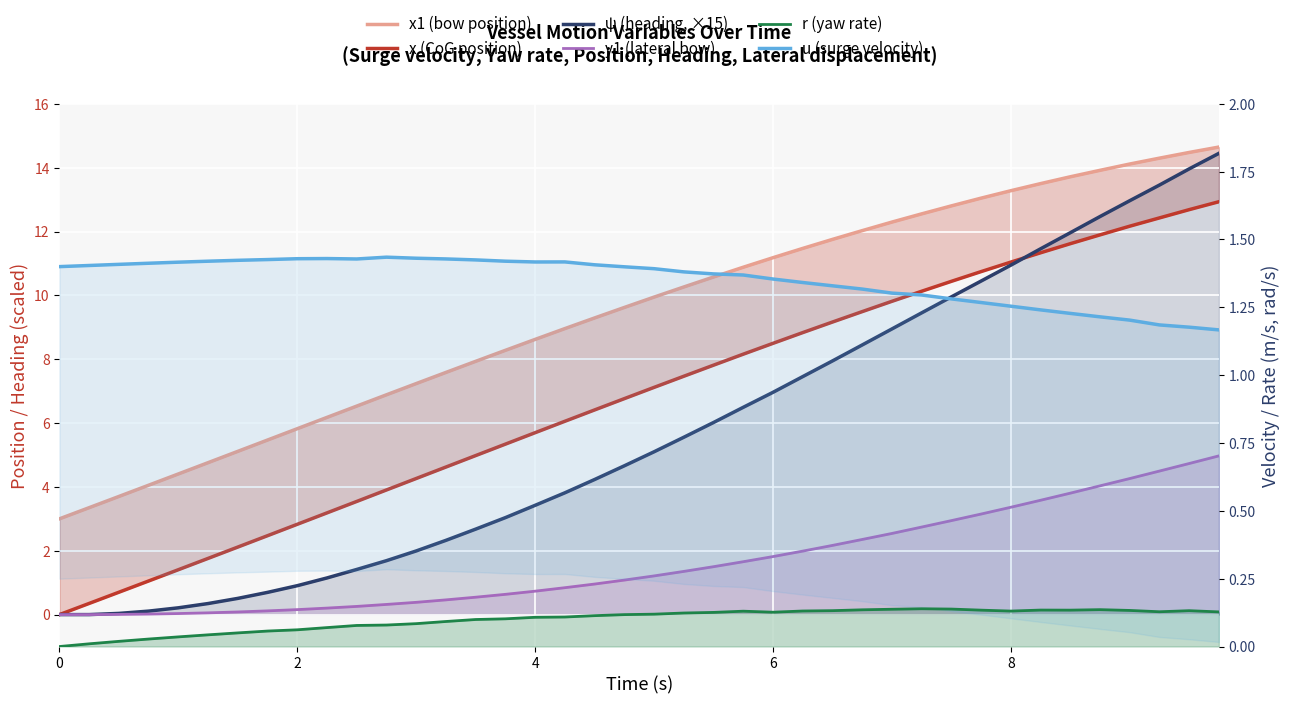

Reading right to left, what are all the values shown in this chart?

x1 (bow position): 14.6	14.5	14.3	14.1	13.9	13.7	13.5	13.3	13.0	12.8	12.6	12.3	12.0	11.8	11.5	11.2	10.9	10.6	10.3	9.9	9.6	9.3	9.0	8.6	8.3	7.9	7.6	7.2	6.9	6.5	6.2	5.8	5.5	5.1	4.8	4.4	4.1	3.7	3.4	3.0
x (CoG position): 12.9	12.7	12.4	12.2	11.9	11.6	11.3	11.0	10.7	10.4	10.1	9.8	9.5	9.2	8.8	8.5	8.2	7.8	7.5	7.1	6.8	6.4	6.1	5.7	5.3	5.0	4.6	4.3	3.9	3.5	3.2	2.8	2.5	2.1	1.8	1.4	1.1	0.7	0.3	0.0
ψ (heading, ×15): 14.4	14.0	13.5	13.0	12.5	12.0	11.5	10.9	10.4	10.0	9.5	8.9	8.4	7.9	7.5	7.0	6.5	6.0	5.6	5.1	4.7	4.2	3.8	3.4	3.0	2.7	2.3	2.0	1.7	1.4	1.1	0.9	0.7	0.5	0.3	0.2	0.1	0.0	0.0	0.0
y1 (lateral bow): 5.0	4.7	4.5	4.3	4.0	3.8	3.6	3.4	3.1	2.9	2.7	2.5	2.4	2.2	2.0	1.8	1.7	1.5	1.4	1.2	1.1	1.0	0.8	0.7	0.6	0.5	0.5	0.4	0.3	0.3	0.2	0.2	0.1	0.1	0.1	0.0	0.0	0.0	0.0	0.0
r (yaw rate): 0.1	0.1	0.1	0.1	0.1	0.1	0.1	0.1	0.1	0.1	0.1	0.1	0.1	0.1	0.1	0.1	0.1	0.1	0.1	0.1	0.1	0.1	0.1	0.1	0.1	0.1	0.1	0.1	0.1	0.1	0.1	0.1	0.1	0.1	0.0	0.0	0.0	0.0	0.0	0.0
u (surge velocity): 1.2	1.2	1.2	1.2	1.2	1.2	1.2	1.3	1.3	1.3	1.3	1.3	1.3	1.3	1.3	1.4	1.4	1.4	1.4	1.4	1.4	1.4	1.4	1.4	1.4	1.4	1.4	1.4	1.4	1.4	1.4	1.4	1.4	1.4	1.4	1.4	1.4	1.4	1.4	1.4